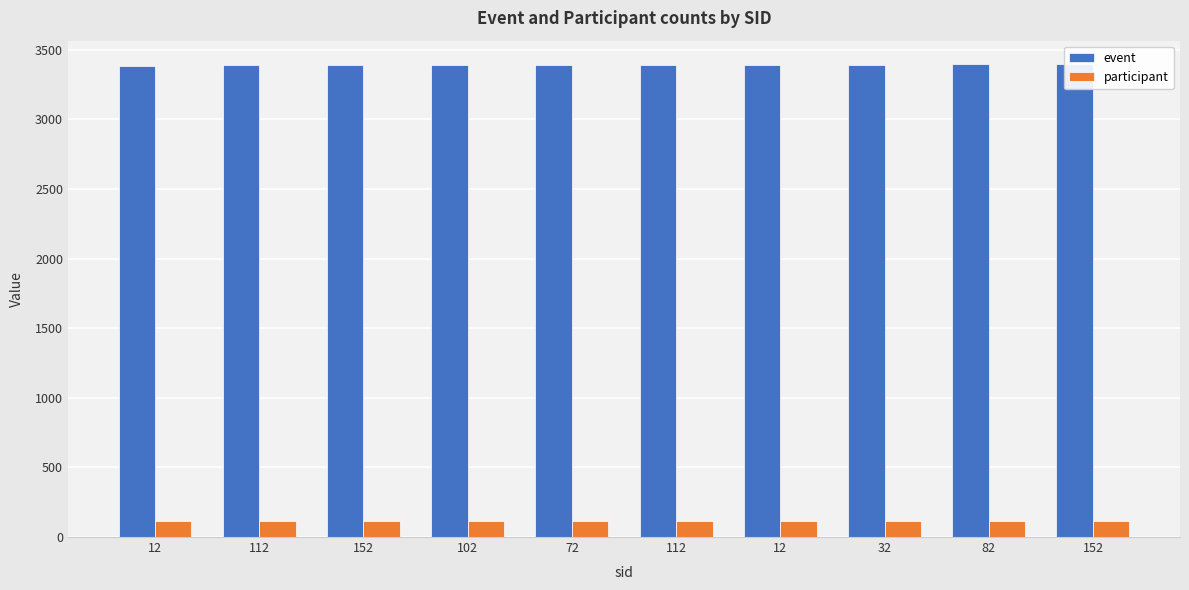

What is the sum of all event values?

33915